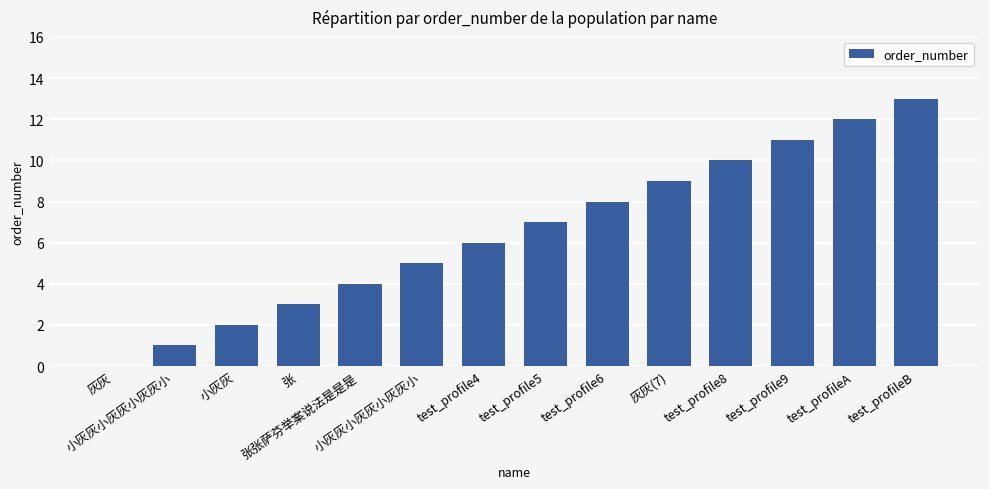

Are the bars horizontal?

No